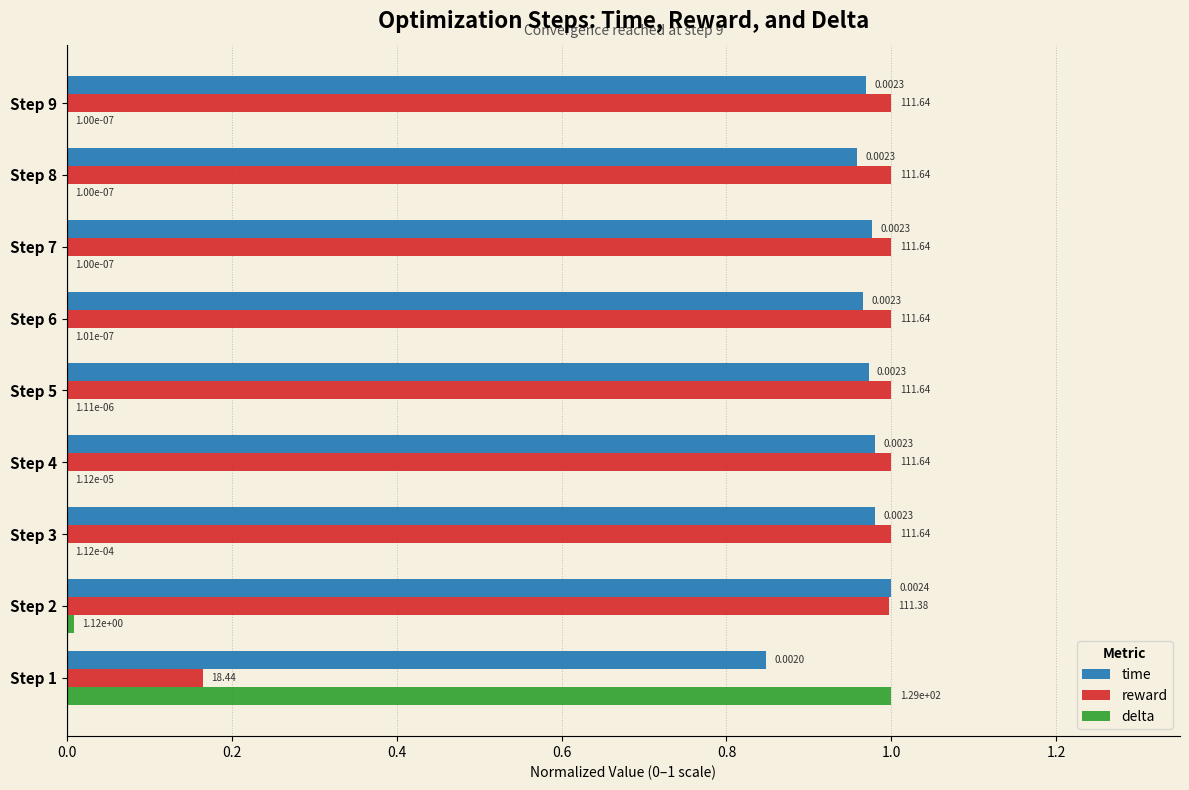

What is the sum of all time values?

8.7